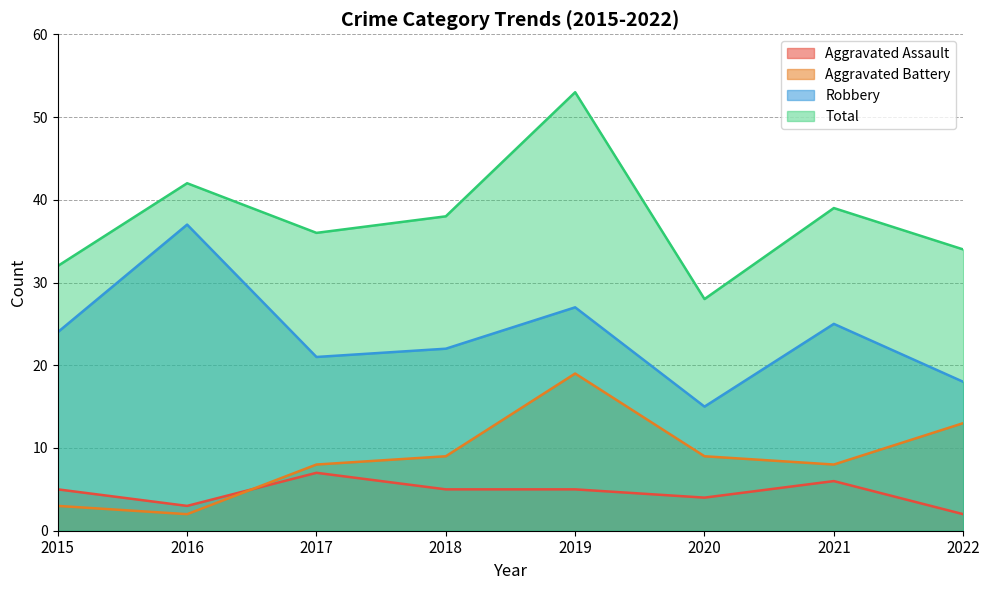

The value of Aggravated Battery at 2019 is 5. True or false?

False